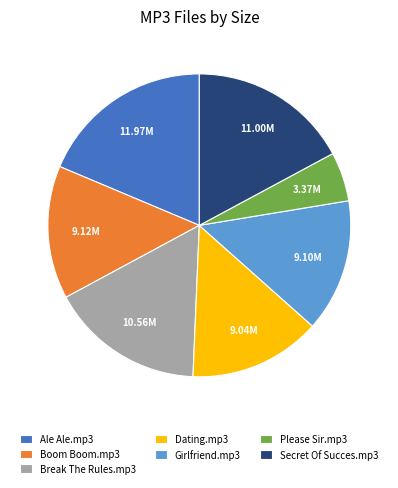

Which category has the smallest portion of the pie?

Please Sir.mp3